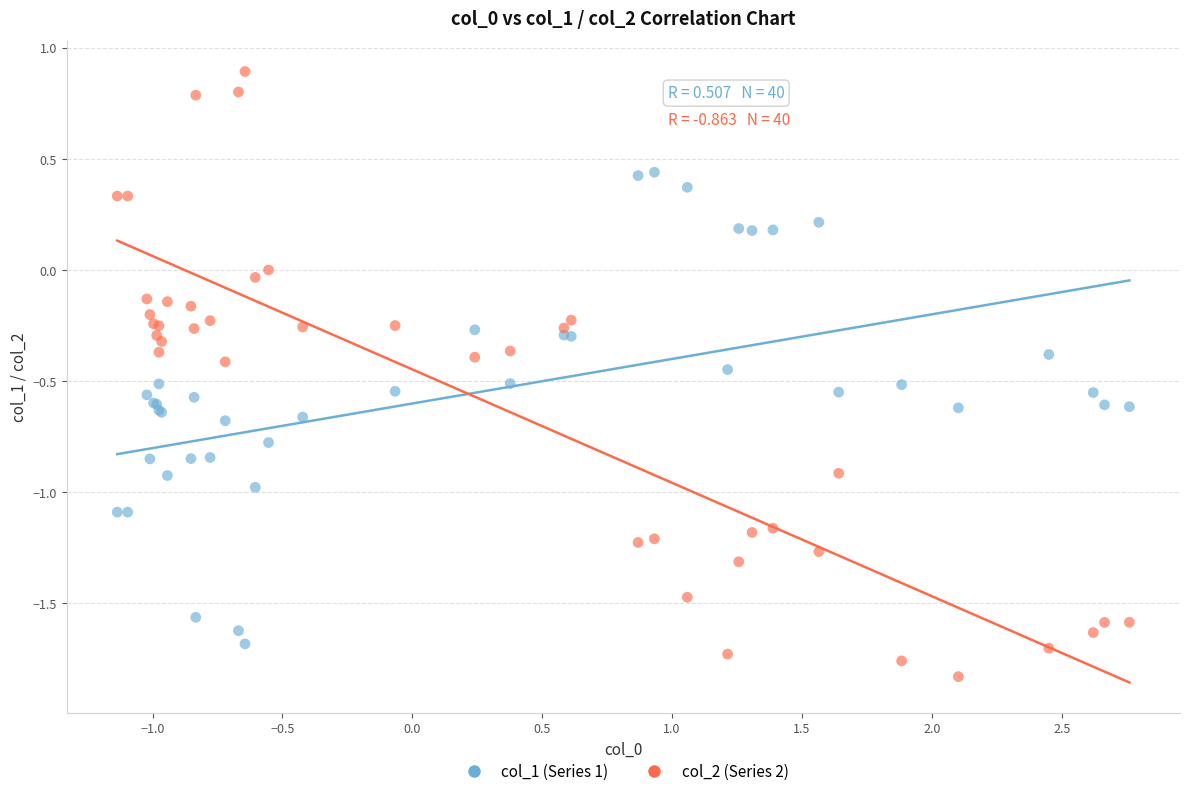

Which series reaches the maximum Y coordinate?

col_2 (Series 2)